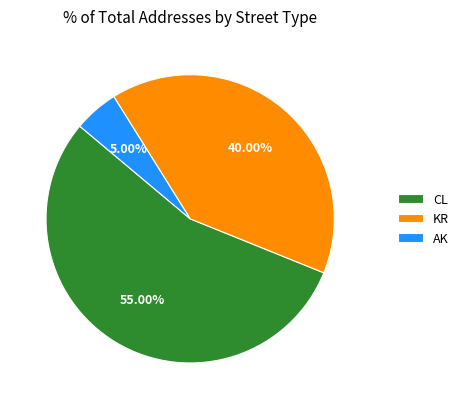

To the nearest percent, what percentage of the pie is KR?

40%